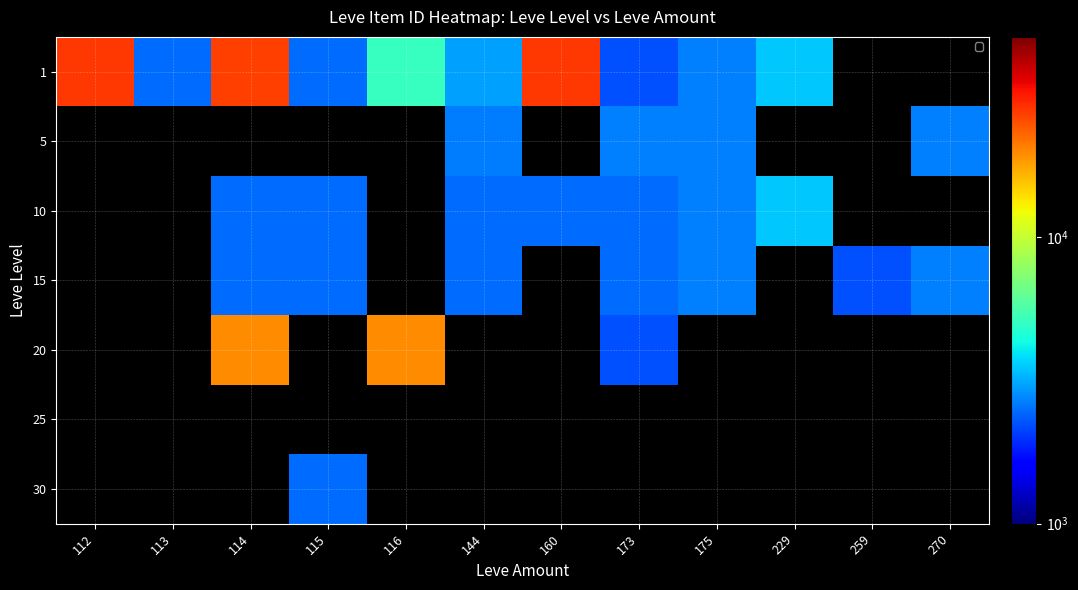

How many positive values does the 5 series have?

4